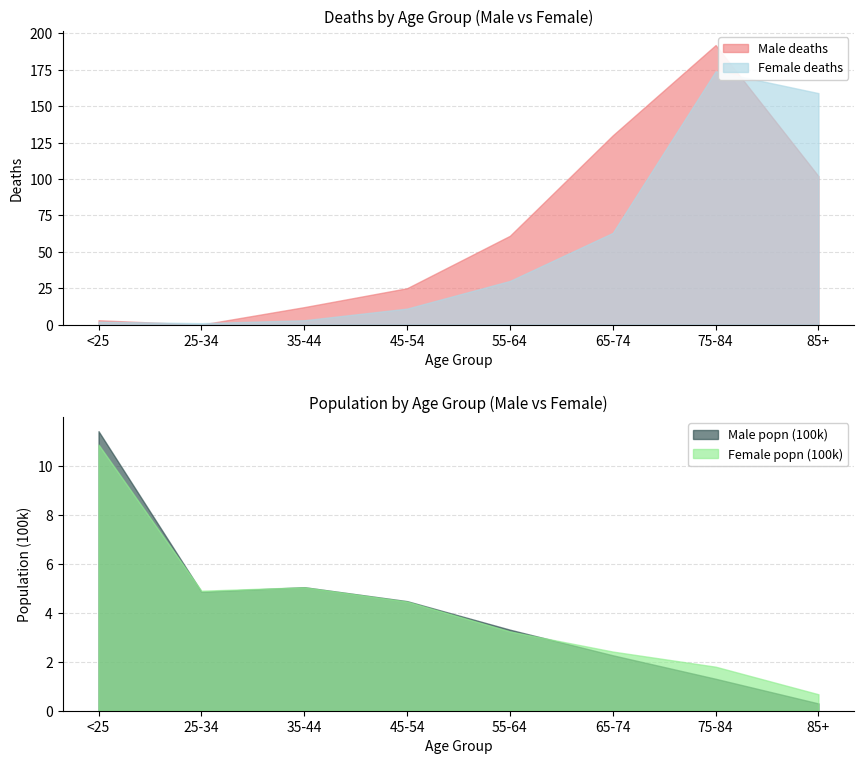

What is the average value of the Male deaths series?

66